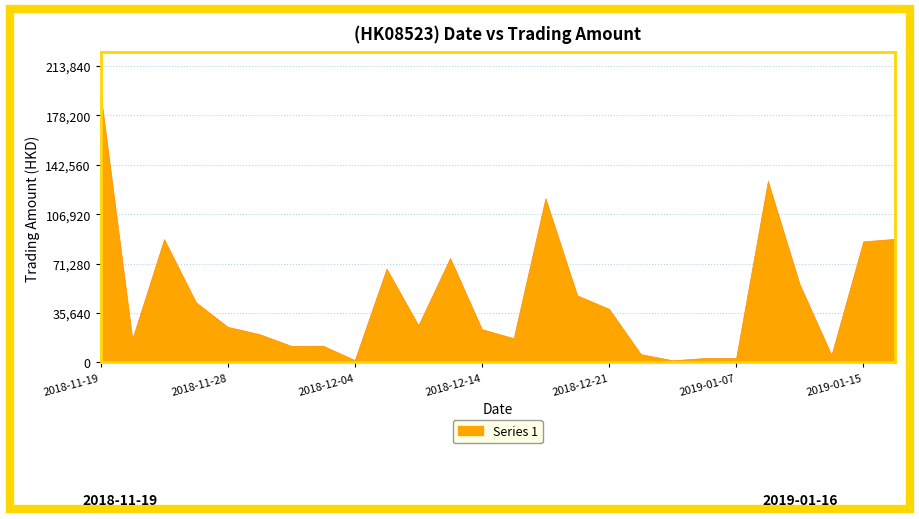

What is the change in value from 2018-12-21 to 2019-01-02?

-32650